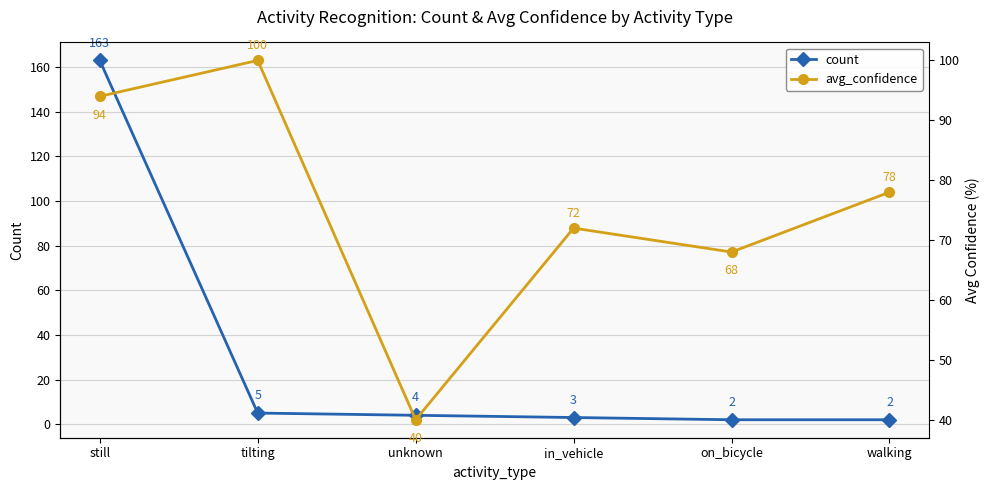

At which category is the sum across all series the highest?

still